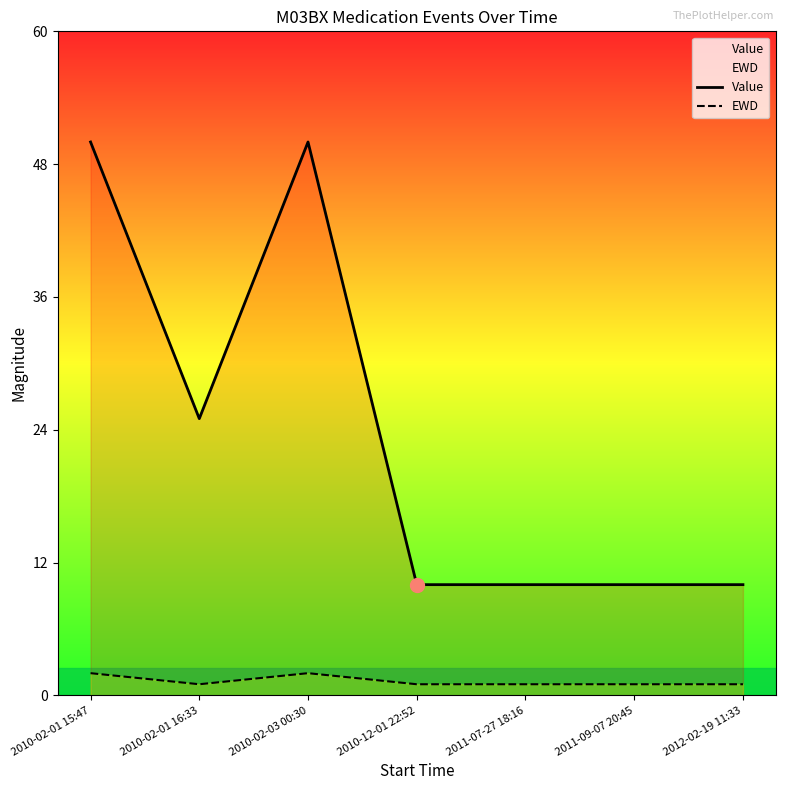

Between 2011-07-27 18:16 and 2010-02-01 15:47, which is larger?

2010-02-01 15:47